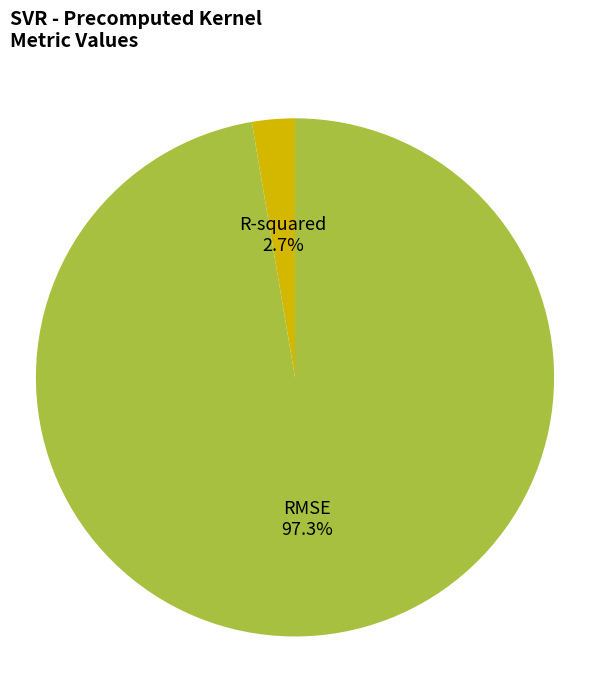

Do R-squared and RMSE together represent more than half of the pie?

Yes